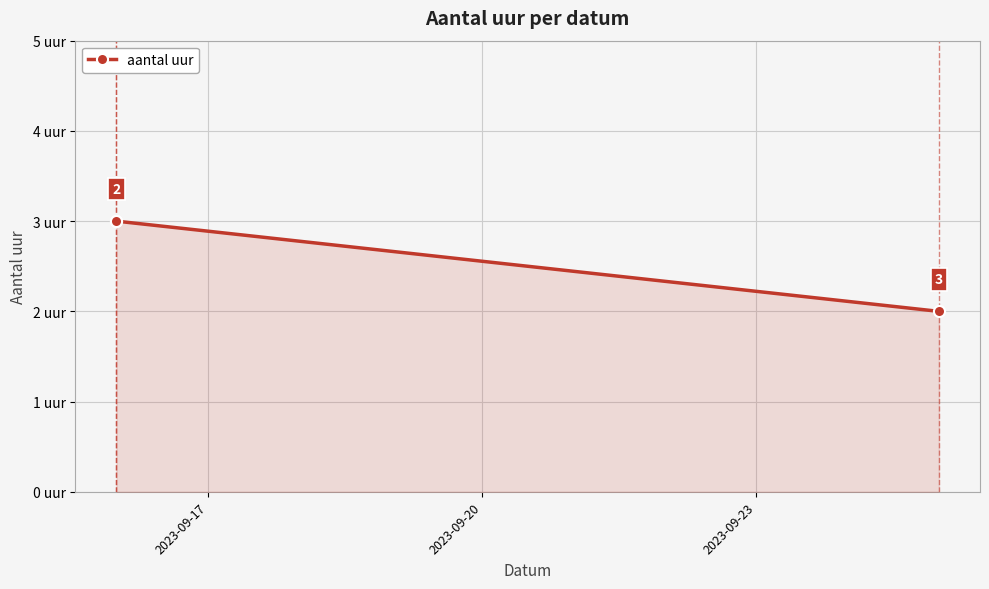

How many distinct data groups are displayed?

1